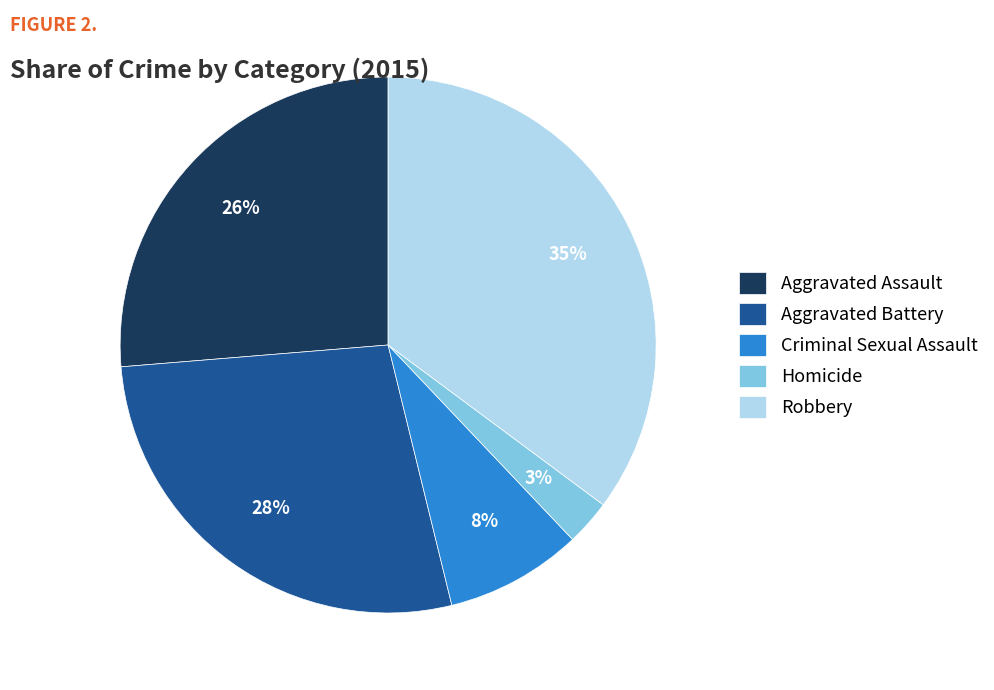

Is Robbery the majority of the pie?

No